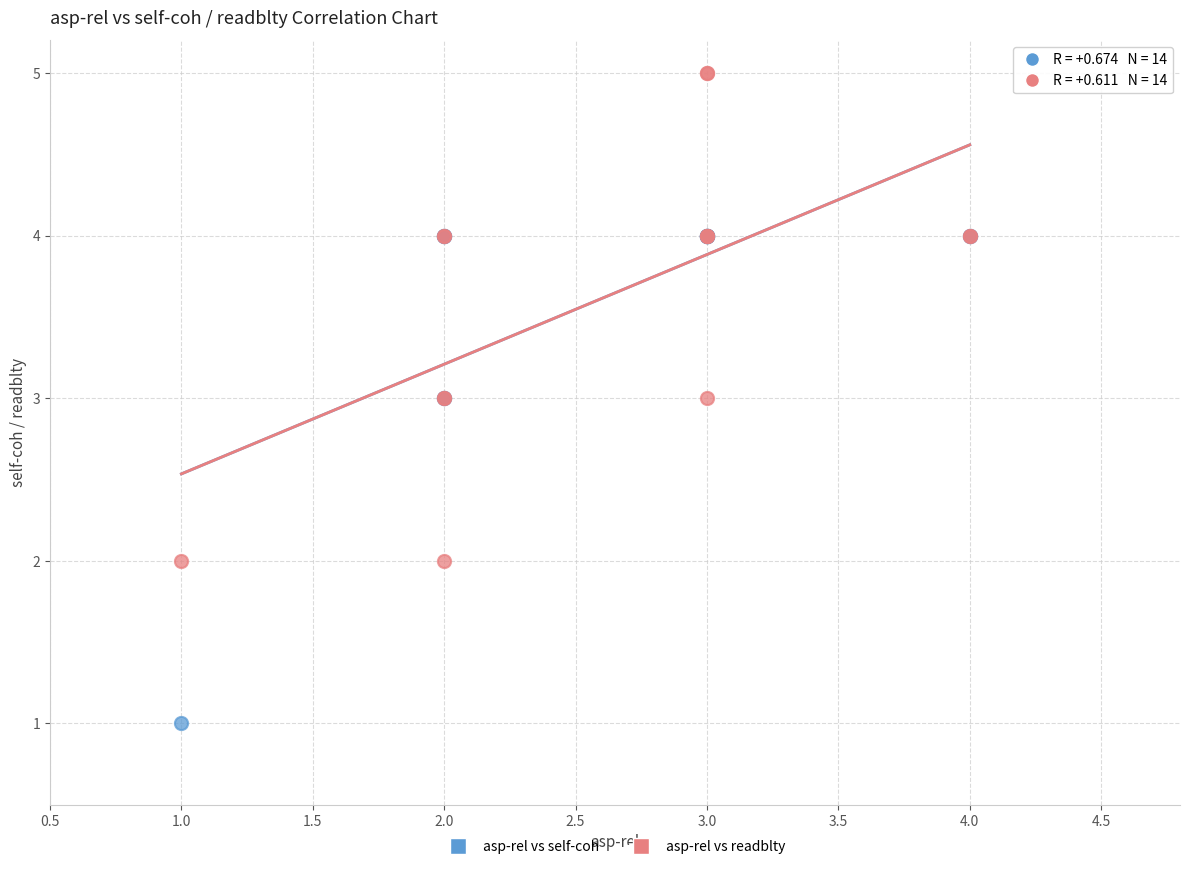

What are all the series names shown in the legend?

asp-rel vs self-coh, asp-rel vs readblty